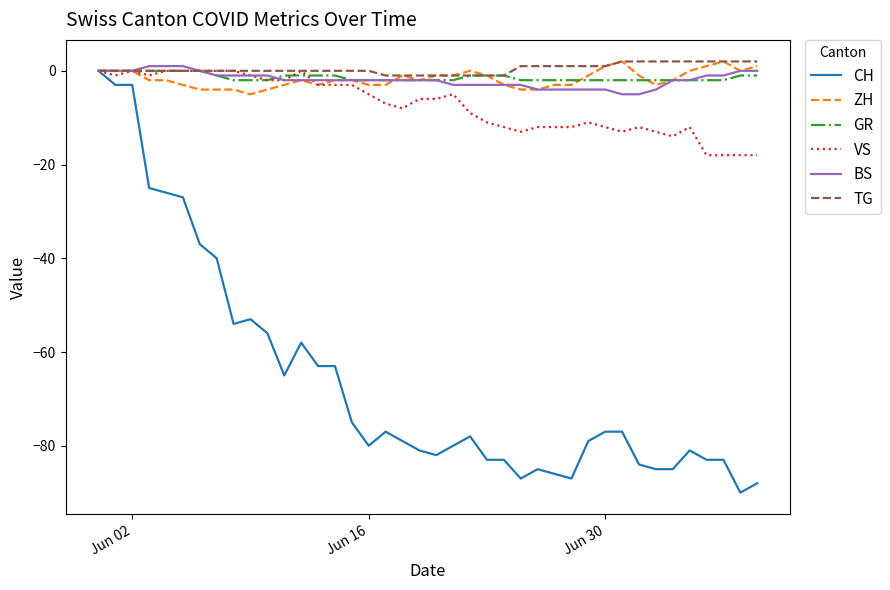

Reading left to right, transcribe all the data shown in this chart.

CH: 0	-3	-3	-25	-26	-27	-37	-40	-54	-53	-56	-65	-58	-63	-63	-75	-80	-77	-79	-81	-82	-80	-78	-83	-83	-87	-85	-86	-87	-79	-77	-77	-84	-85	-85	-81	-83	-83	-90	-88
ZH: 0	0	0	-2	-2	-3	-4	-4	-4	-5	-4	-3	-2	-3	-2	-2	-3	-3	-1	-2	-1	-1	0	-1	-3	-4	-4	-3	-3	-1	1	2	-1	-3	-2	0	1	2	0	1
GR: 0	0	0	0	0	0	0	-1	-2	-2	-2	-1	-1	-1	-1	-2	-2	-2	-2	-2	-2	-2	-1	-1	-1	-2	-2	-2	-2	-2	-2	-2	-2	-2	-2	-2	-2	-2	-1	-1
VS: 0	-1	0	-1	0	0	0	0	0	-1	-2	-2	0	-3	-3	-3	-5	-7	-8	-6	-6	-5	-9	-11	-12	-13	-12	-12	-12	-11	-12	-13	-12	-13	-14	-12	-18	-18	-18	-18
BS: 0	0	0	1	1	1	0	-1	-1	-1	-1	-2	-2	-2	-2	-2	-2	-2	-2	-2	-2	-3	-3	-3	-3	-3	-4	-4	-4	-4	-4	-5	-5	-4	-2	-2	-1	-1	0	0
TG: 0	0	0	0	0	0	0	0	0	0	0	0	0	0	0	0	0	-1	-1	-1	-1	-1	-1	-1	-1	1	1	1	1	1	1	2	2	2	2	2	2	2	2	2